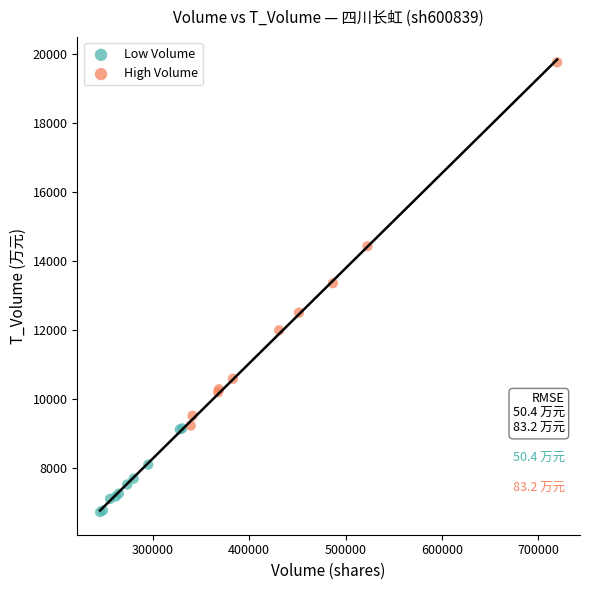

Which series has the largest Y range (max minus min)?

High Volume